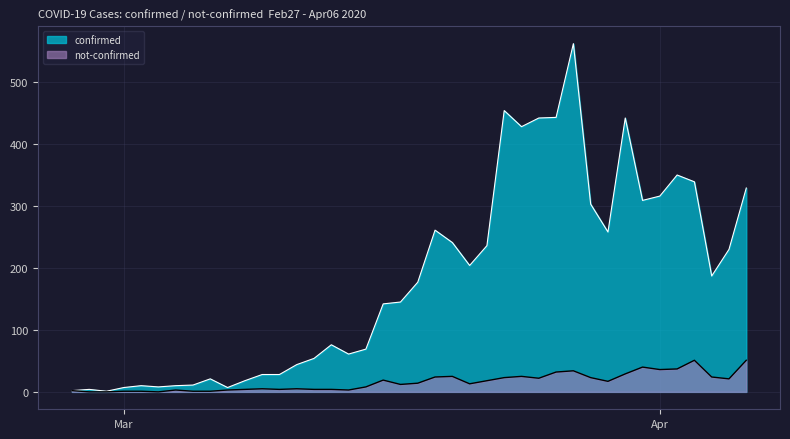

Which label corresponds to the largest value in the chart?

2020-03-27